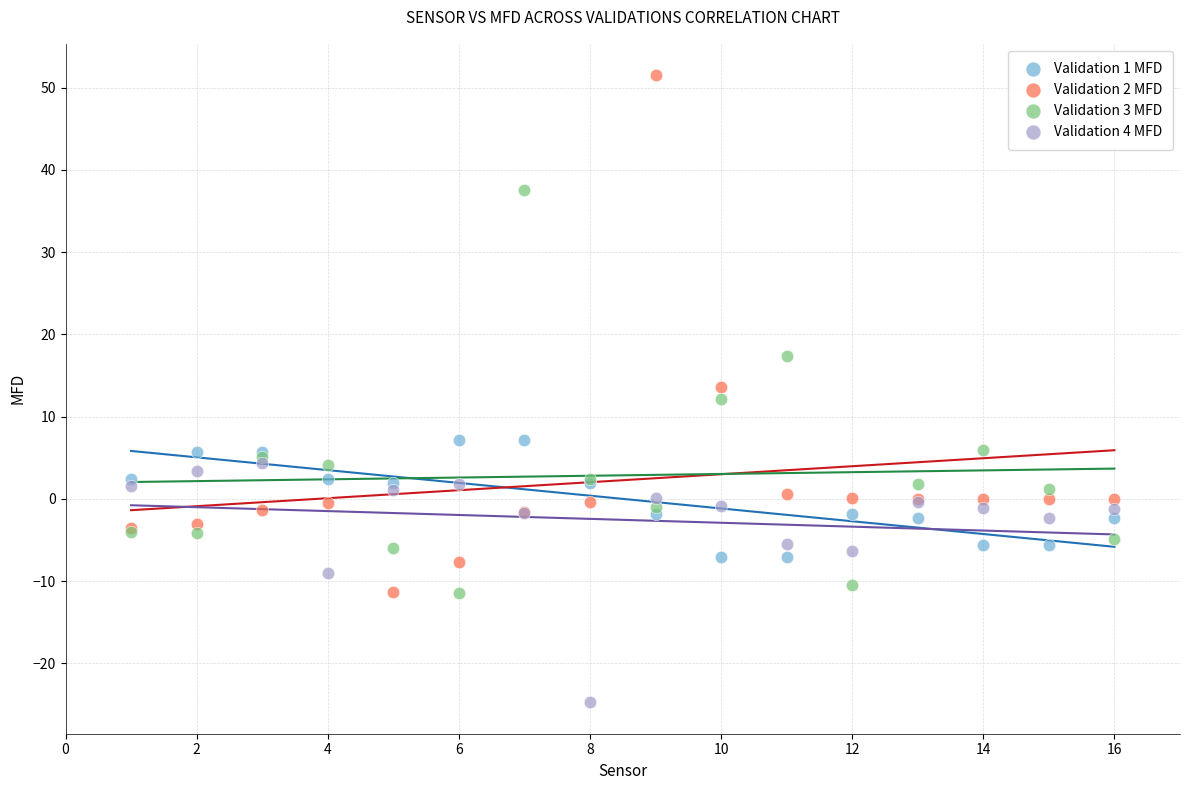

What are all the series names shown in the legend?

Validation 1 MFD, Validation 2 MFD, Validation 3 MFD, Validation 4 MFD